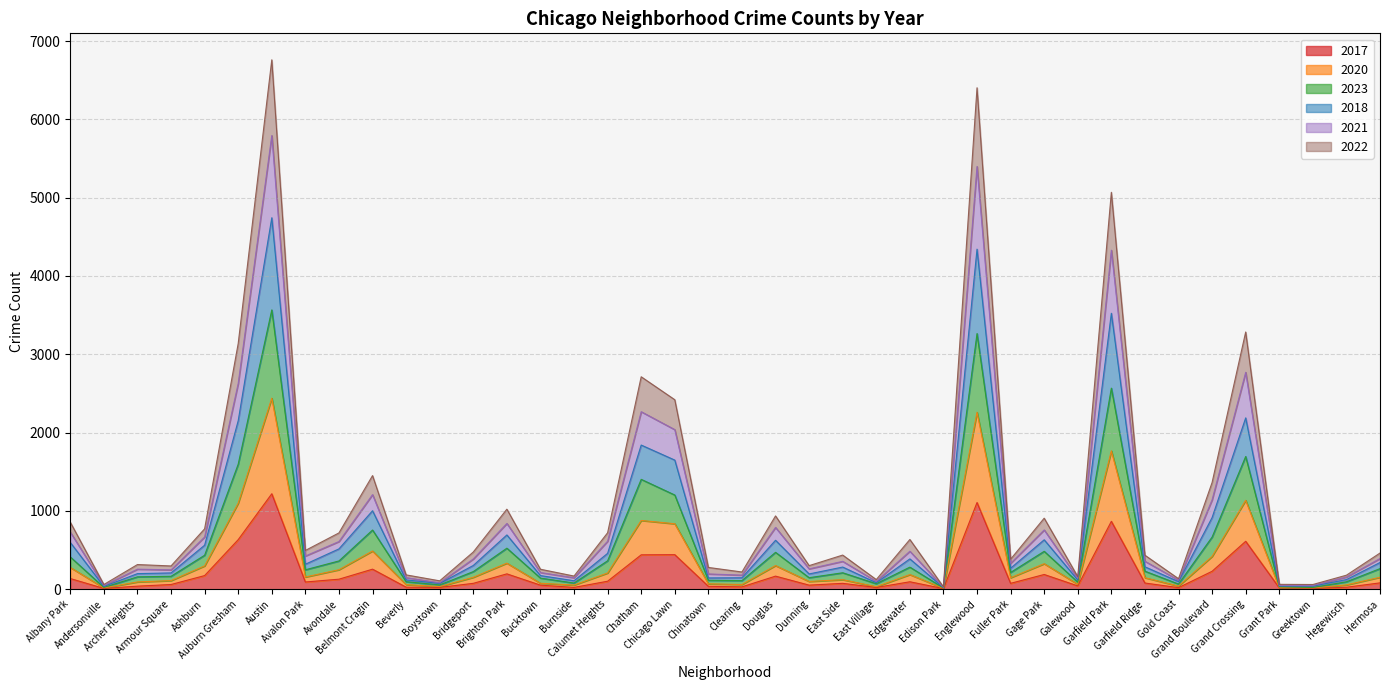

What is the maximum value for 2017?

1219